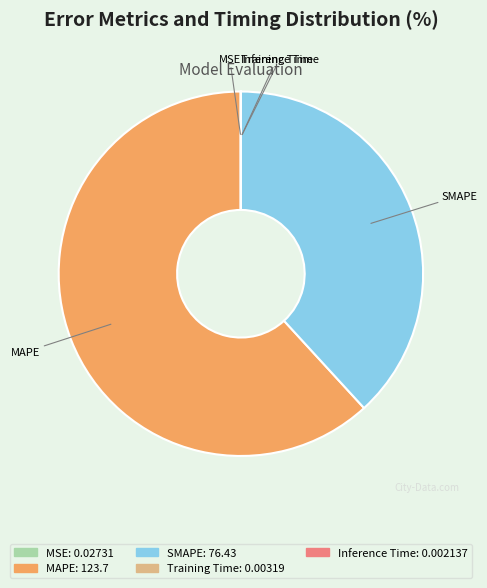

Which slice represents more than half of the pie?

MAPE